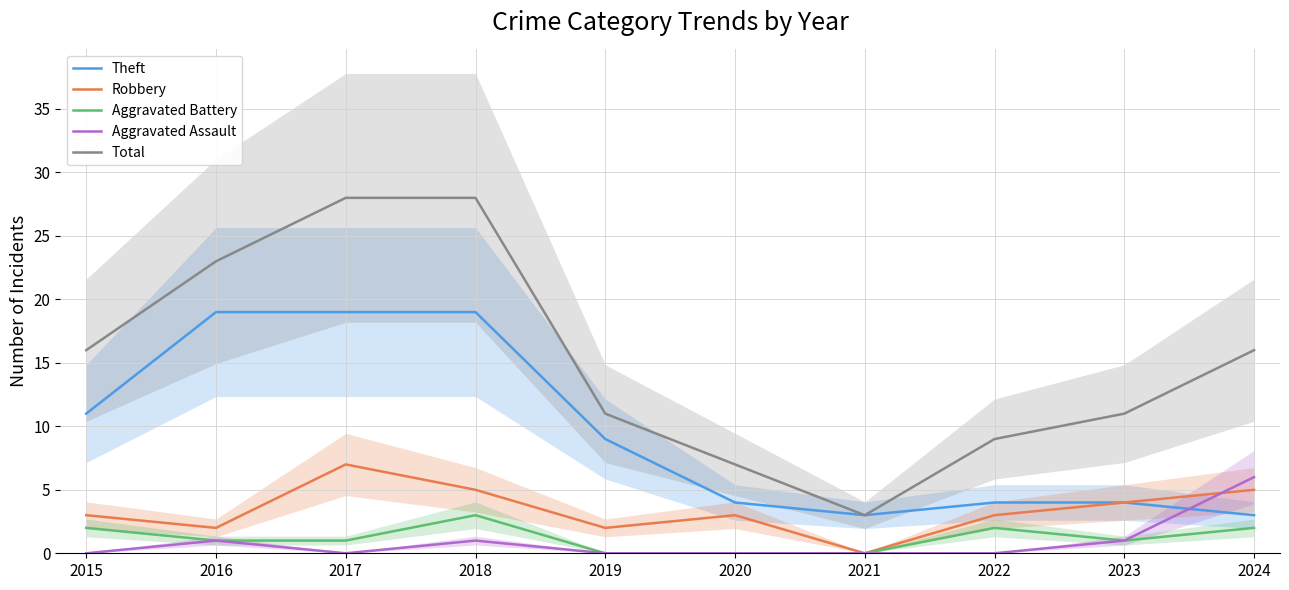

What is the total value across all series at 2016?

46